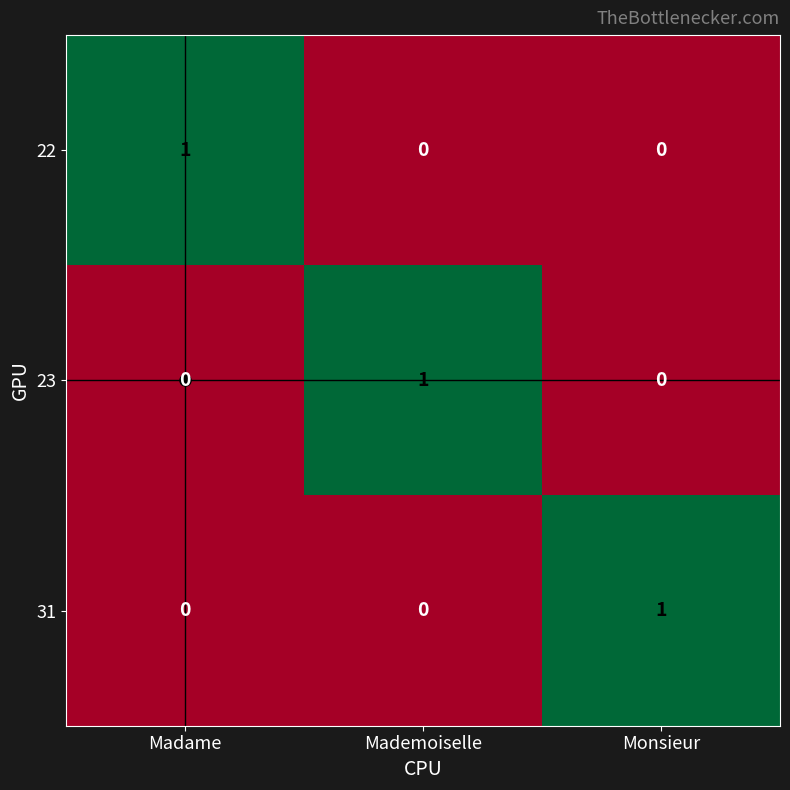

The value of 23 at Monsieur is 0. True or false?

True